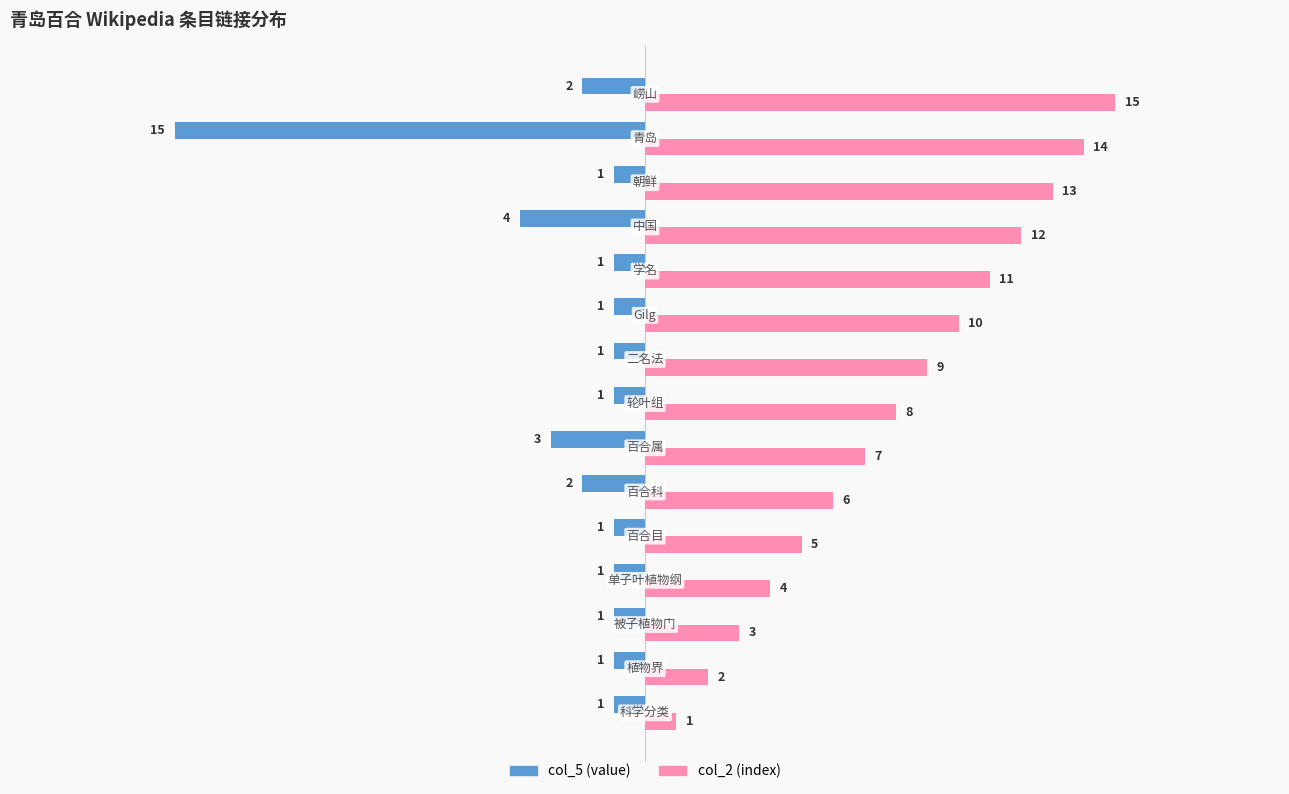

List the series in order of their peak value, lowest first.

col_5 (value), col_2 (index)